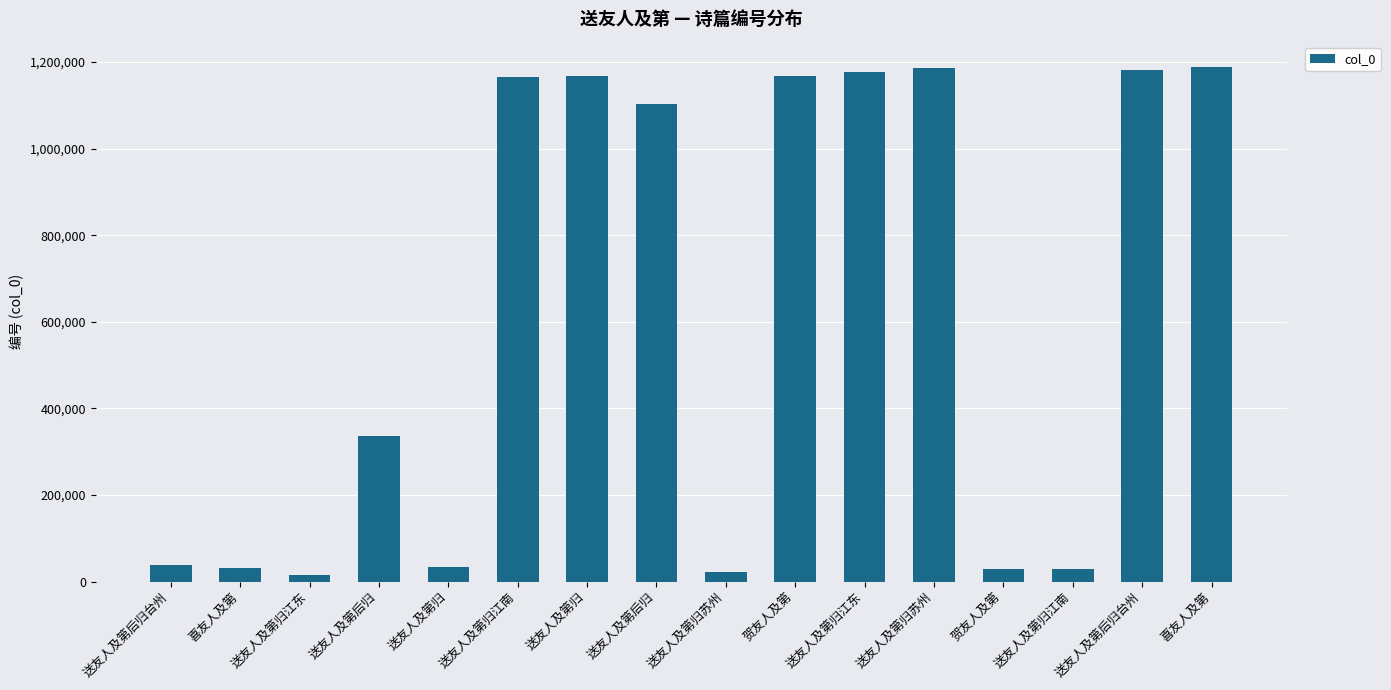

What is the label of the 16th bar from the right?

送友人及第后归台州